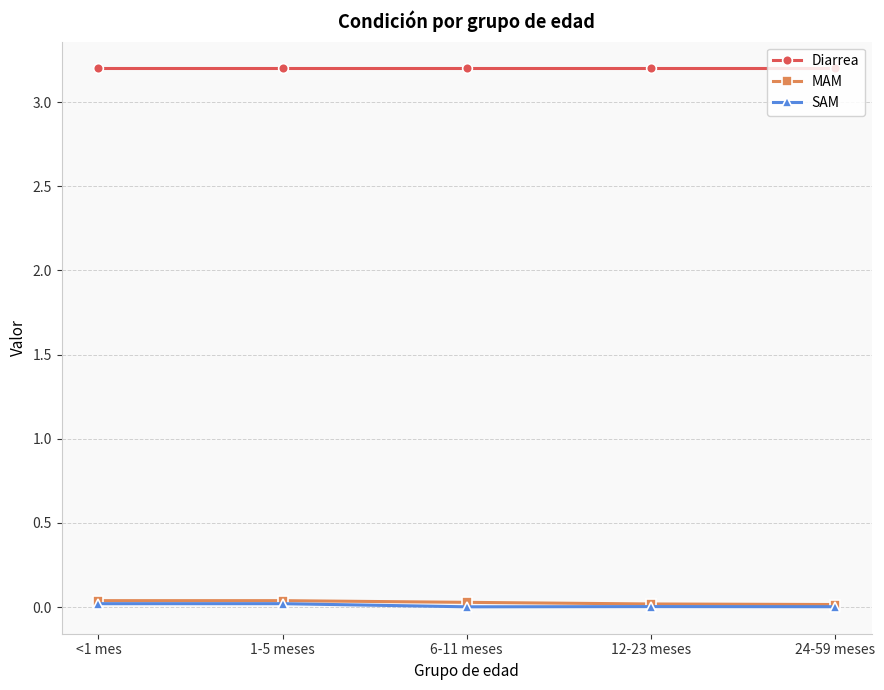

At how many categories does at least one series exceed 1?

5